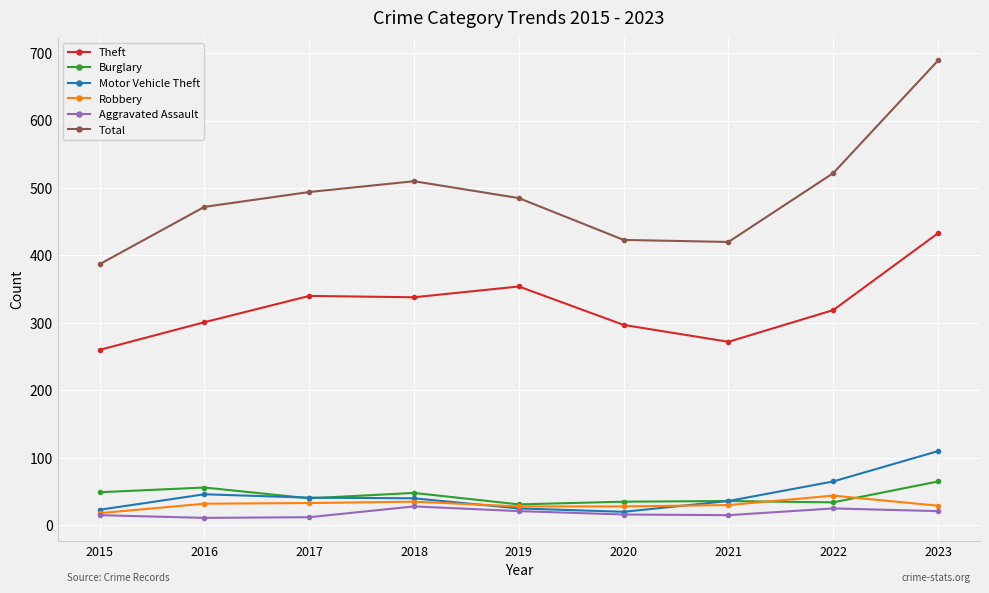

True or false: Total has a value of 387 at 2015.

True